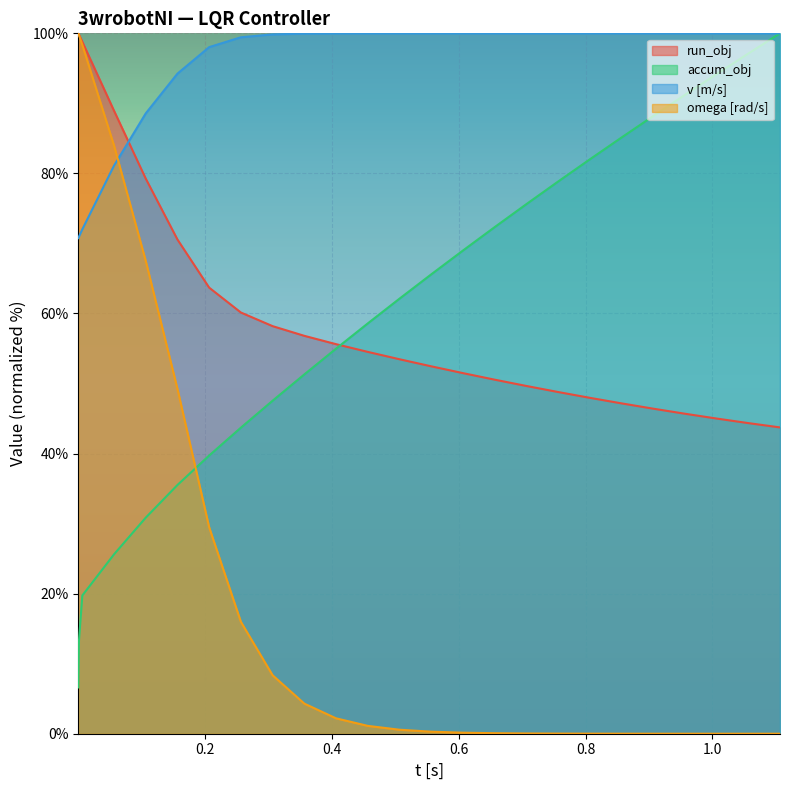

What is the value of the v [m/s] point at the 21st from the left?

100.0